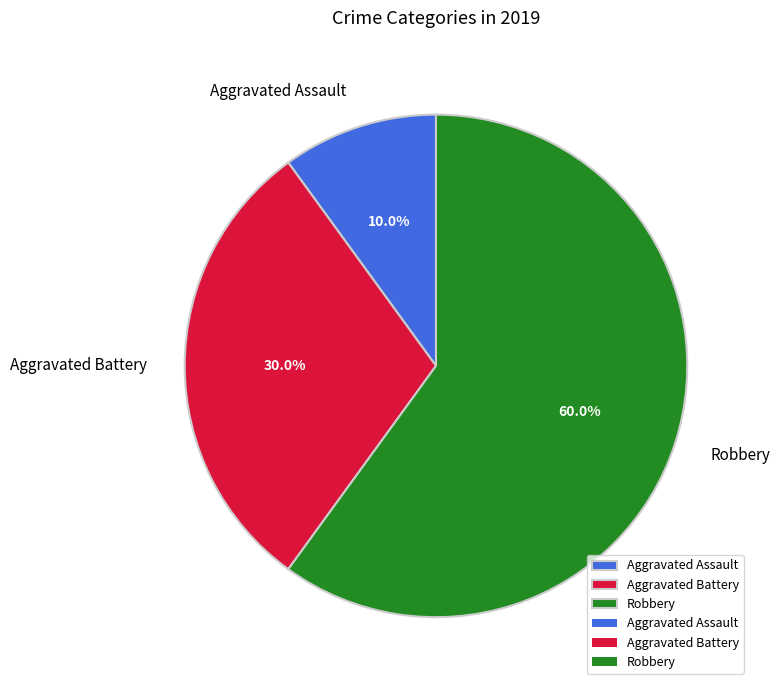

Which category has the smallest portion of the pie?

Aggravated Assault